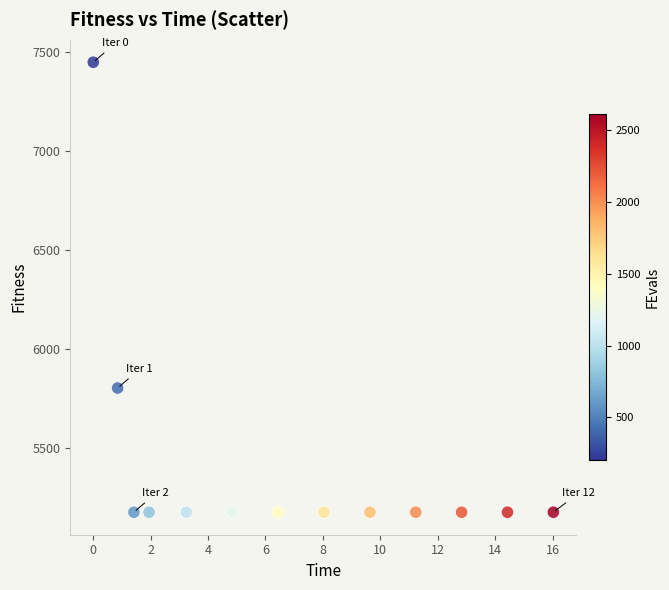

What is the range of Y values (max minus min)?

2273.5